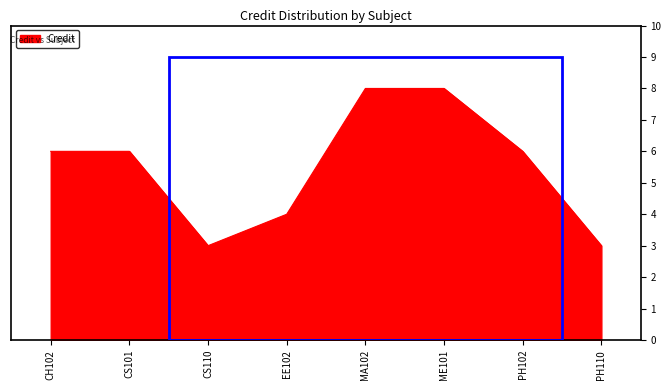

True or false: there are more than 2 points higher than both neighbors.

False